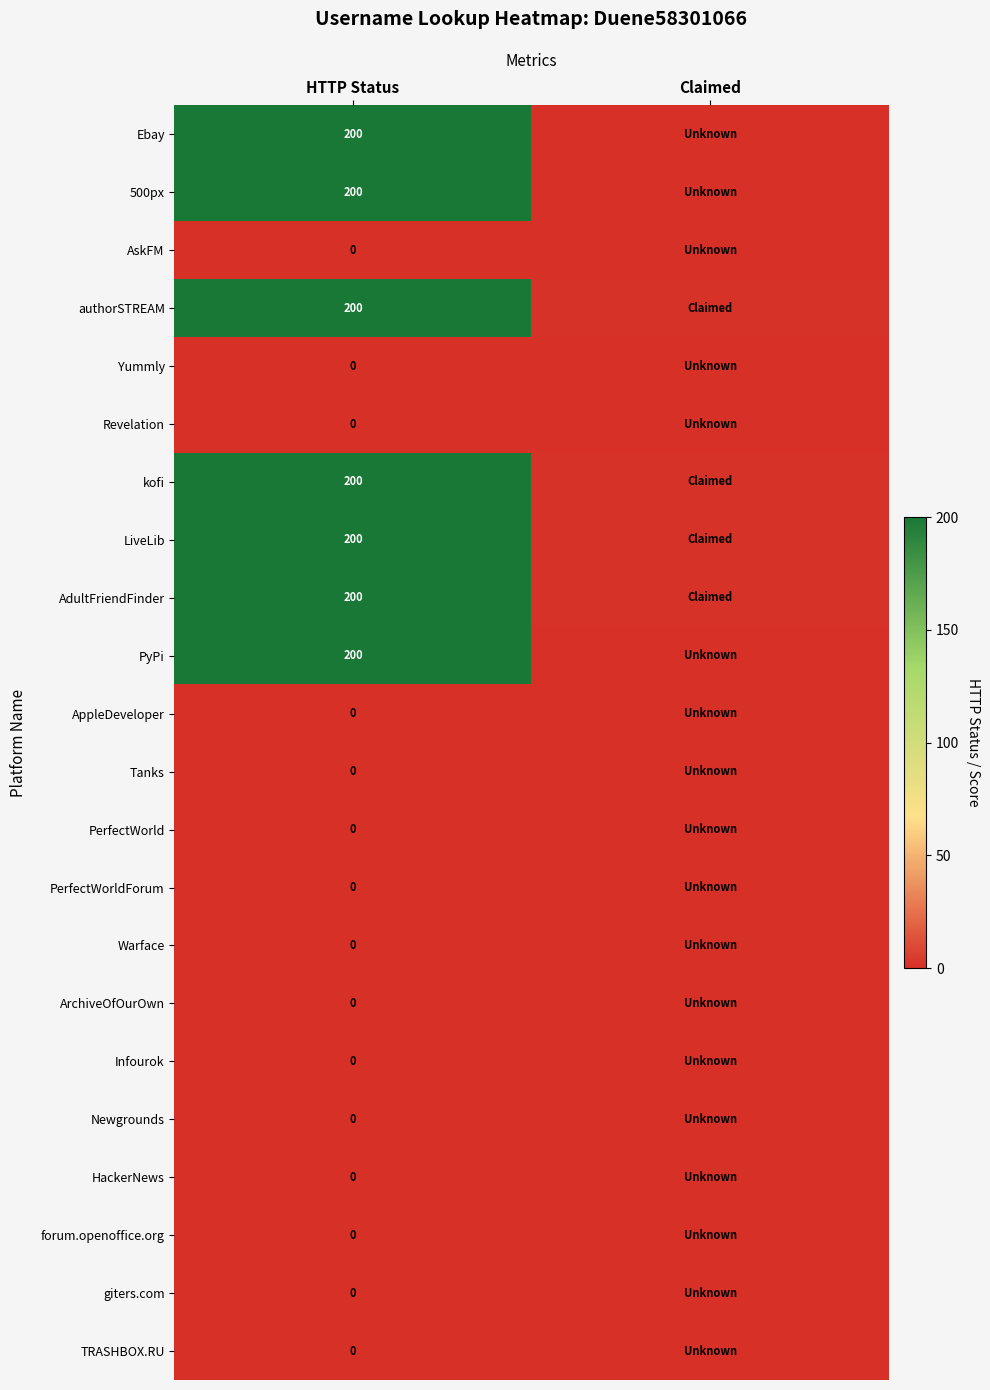

Count the number of data series in this chart.

22